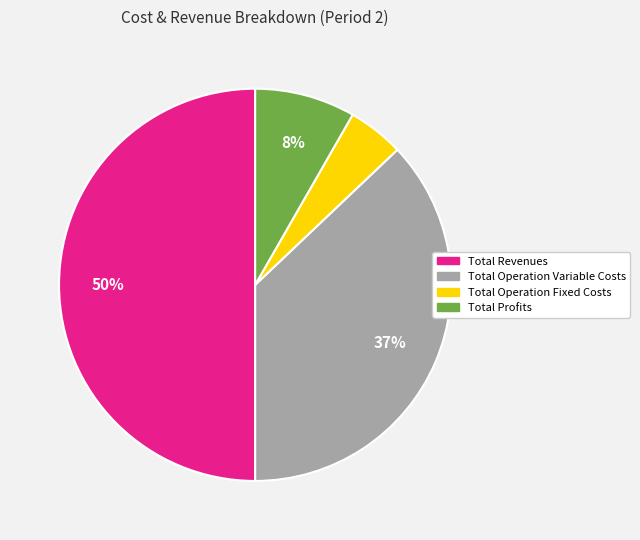

What is the smallest slice in the pie chart?

Total Operation Fixed Costs